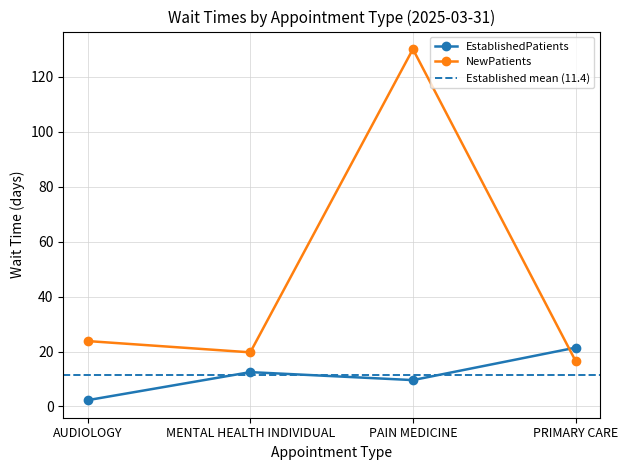

Which series changed the most between PAIN MEDICINE and PRIMARY CARE?

NewPatients